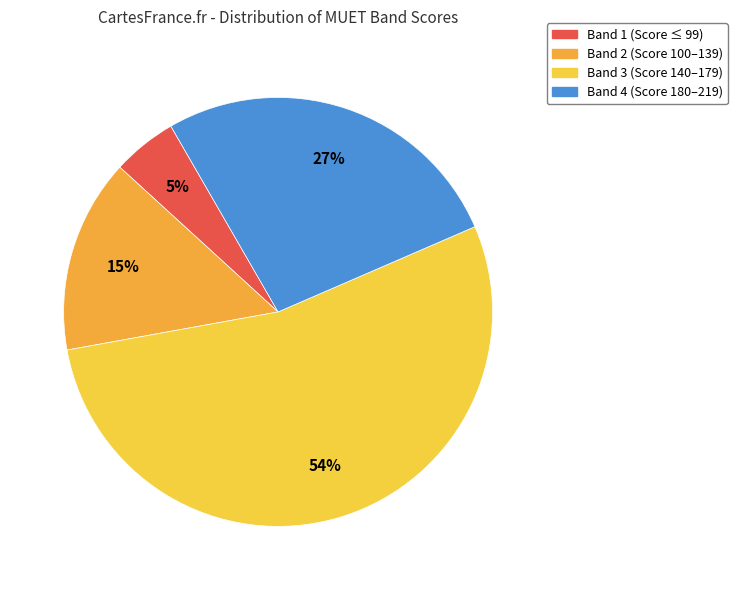

What percentage do Band 1 and Band 4 together represent?

31.7%